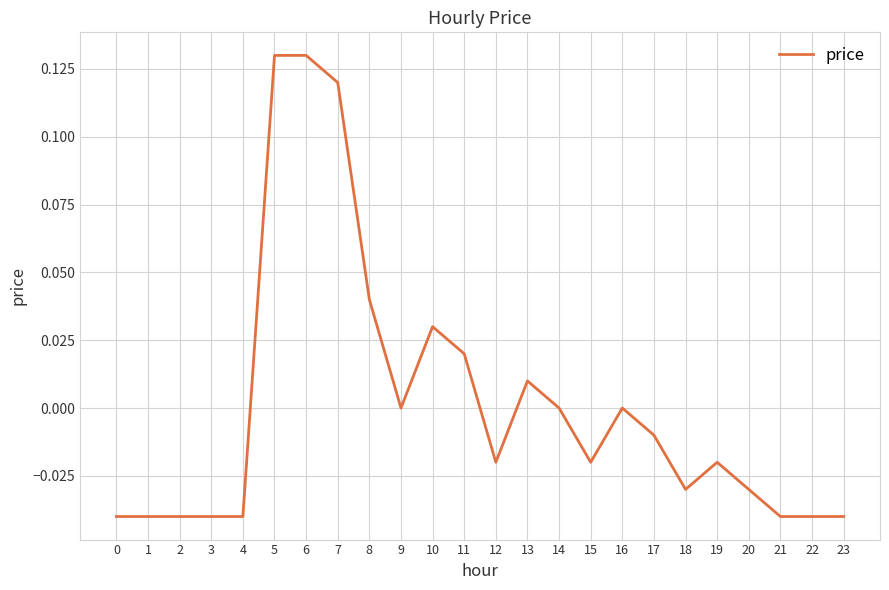

Which has a higher value, 21 or 13?

13